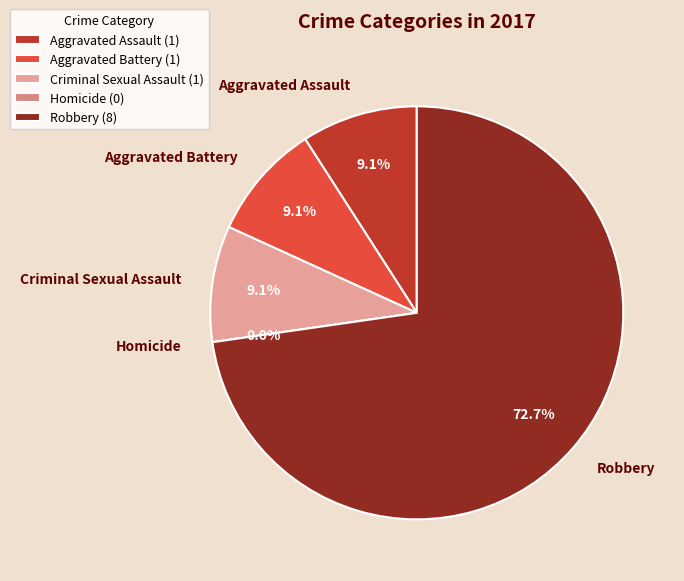

Is it true that Aggravated Battery is 4% of the pie?

False